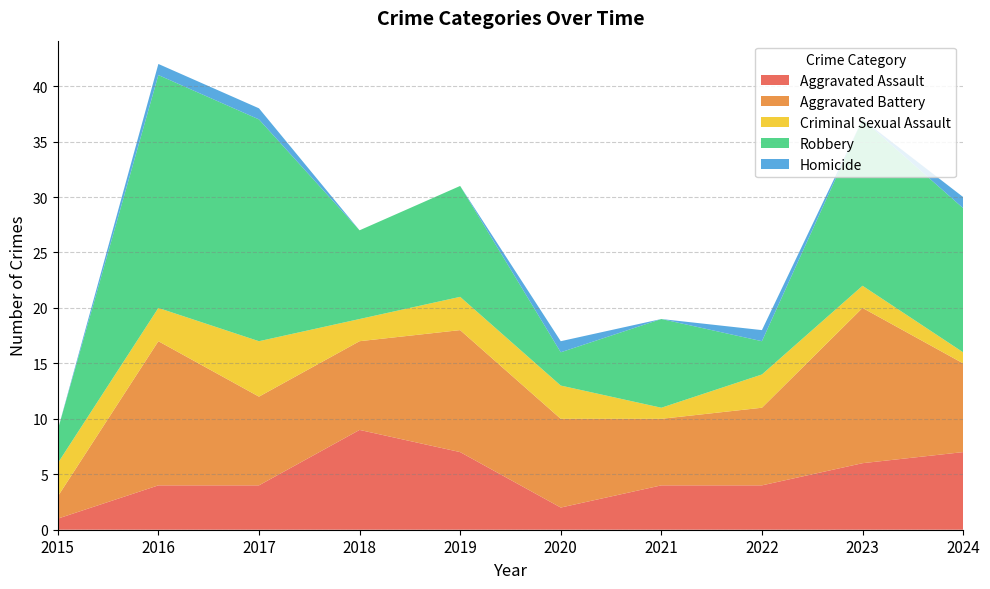

Reading left to right, list all the values displayed in this chart.

Aggravated Assault: 1	4	4	9	7	2	4	4	6	7
Aggravated Battery: 2	13	8	8	11	8	6	7	14	8
Criminal Sexual Assault: 3	3	5	2	3	3	1	3	2	1
Robbery: 3	21	20	8	10	3	8	3	15	13
Homicide: 0	1	1	0	0	1	0	1	0	1